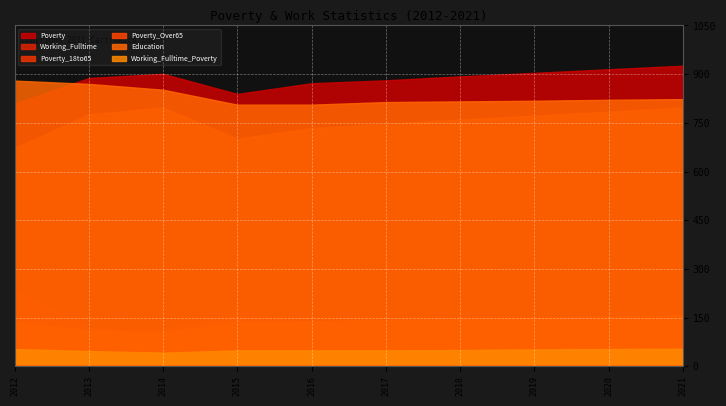

What is the maximum value shown in the chart?

926